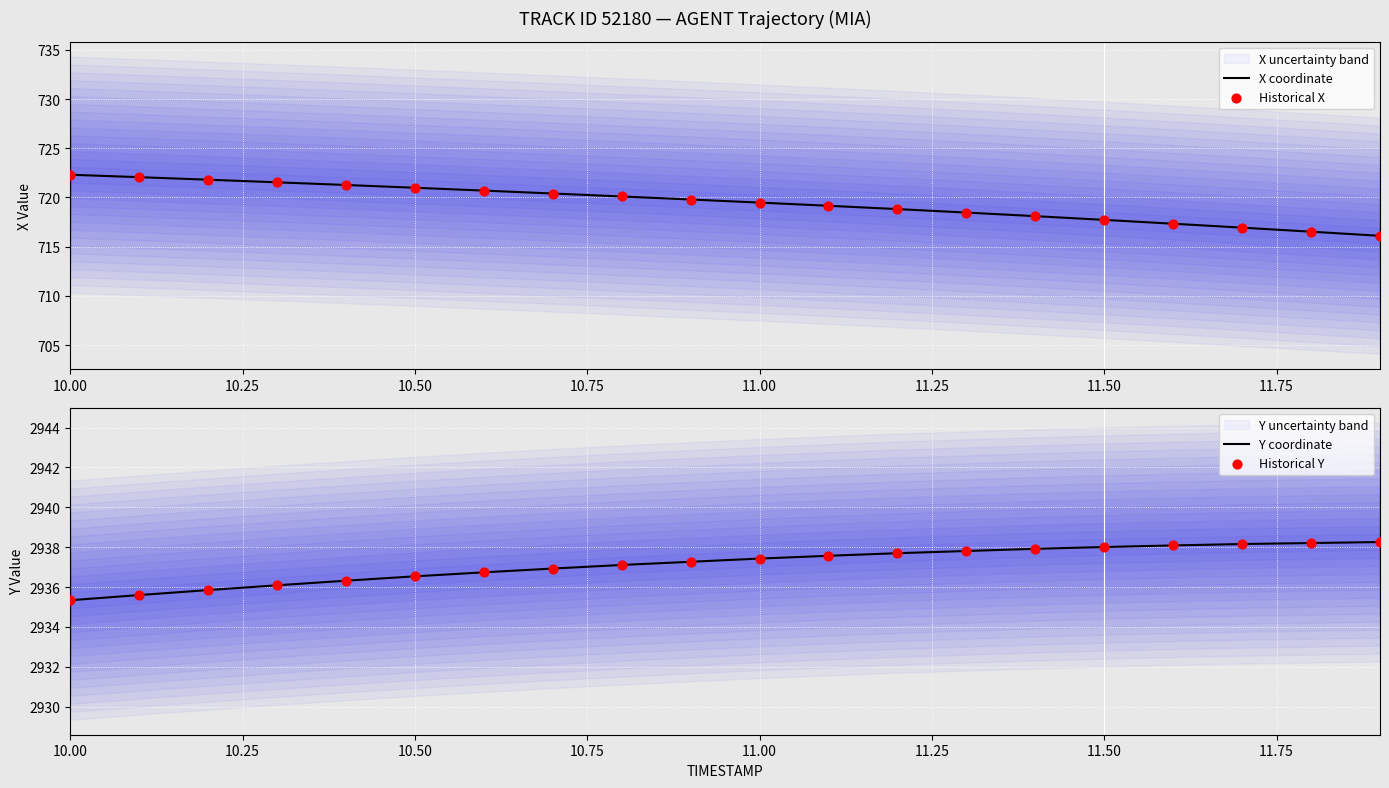

What is the minimum value for X coordinate?

716.1